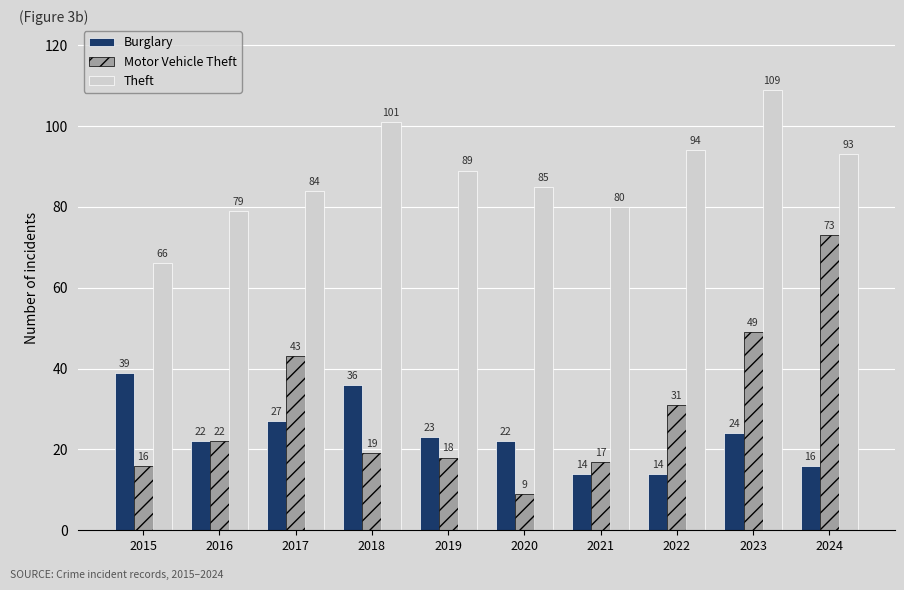

Is the value of Motor Vehicle Theft at 2024 greater than the value of Theft at 2015?

Yes